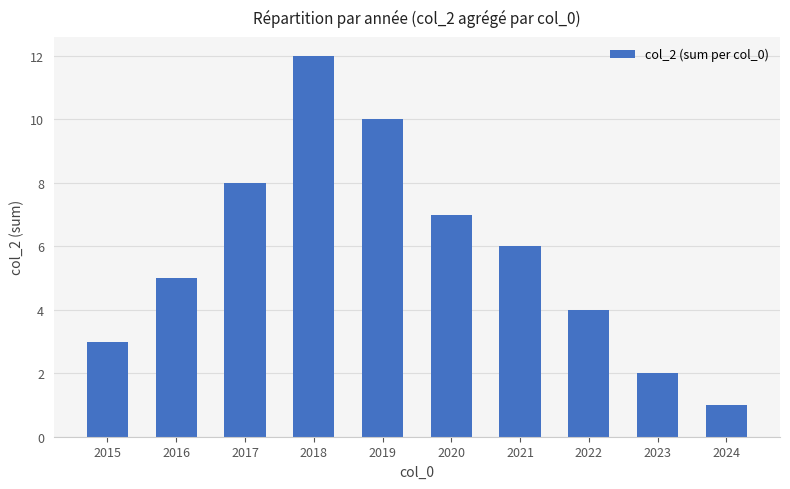

Which has a higher value, 2021 or 2019?

2019